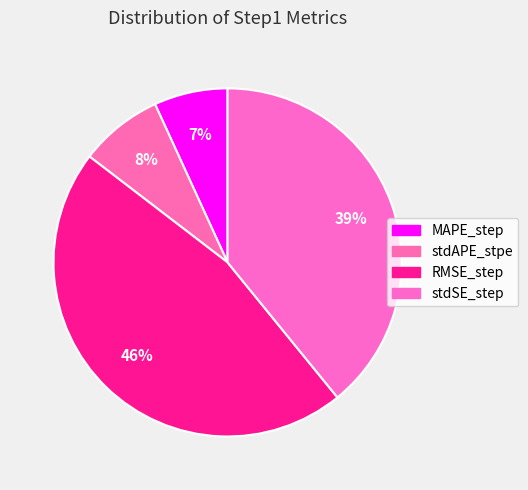

To the nearest percent, what portion does RMSE_step represent?

46%